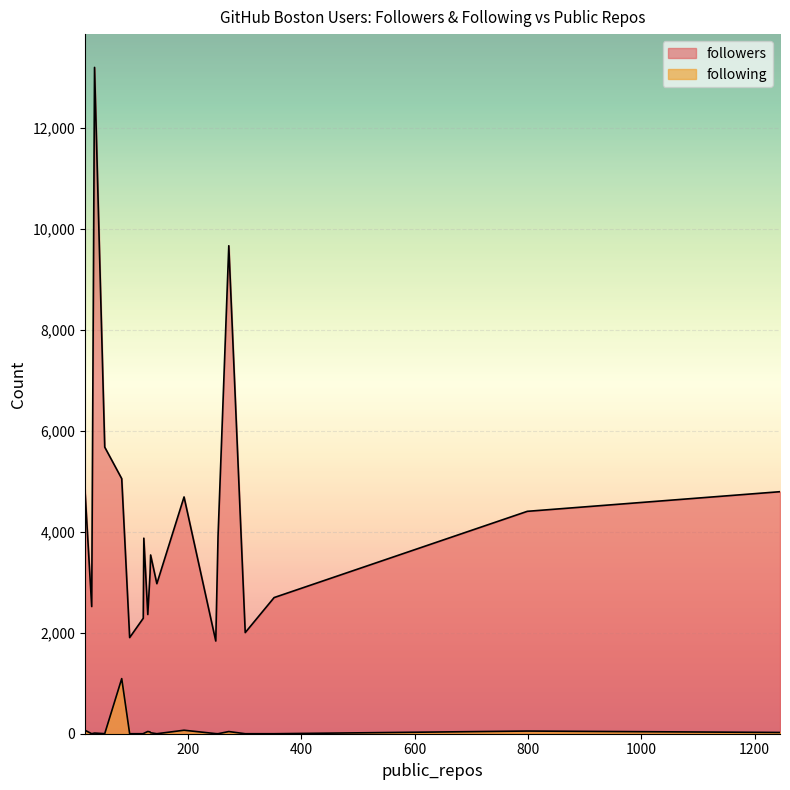

Which series has the widest spread of values?

followers